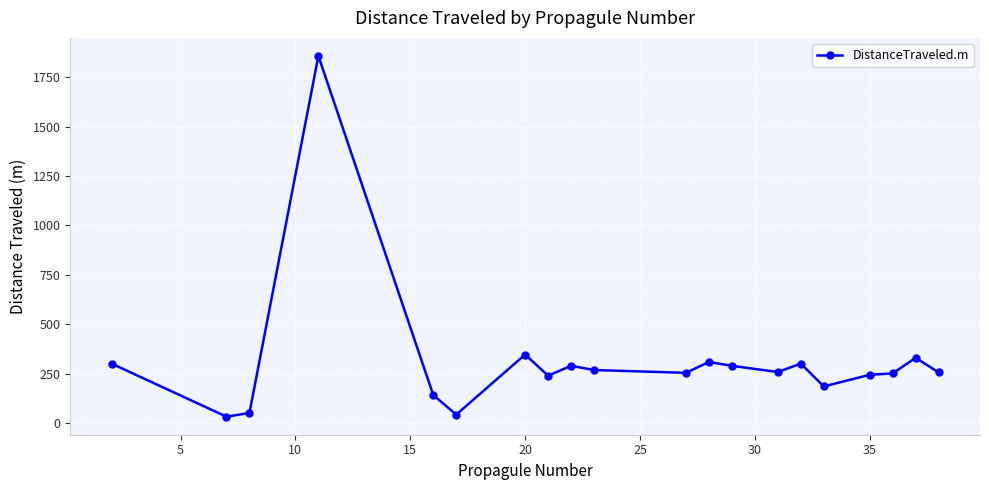

What is the average value?

313.1